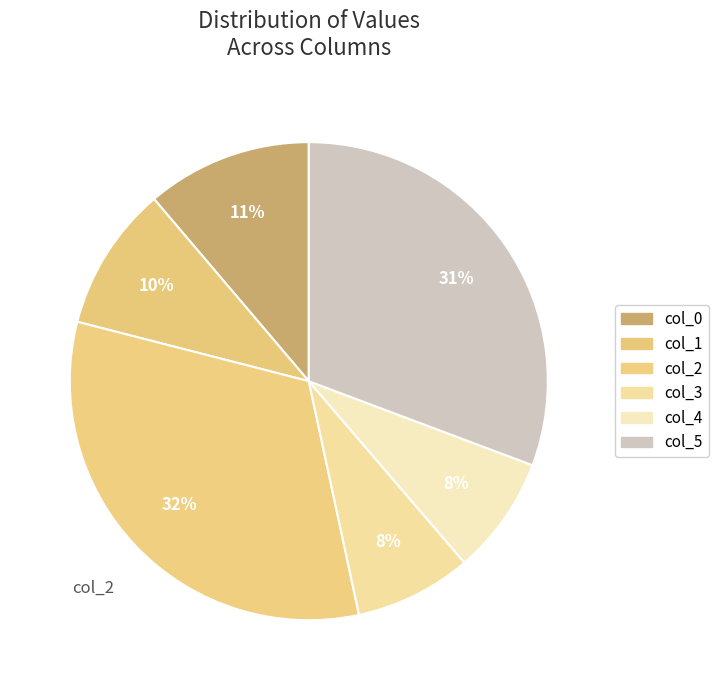

How many segments does this pie chart have?

6